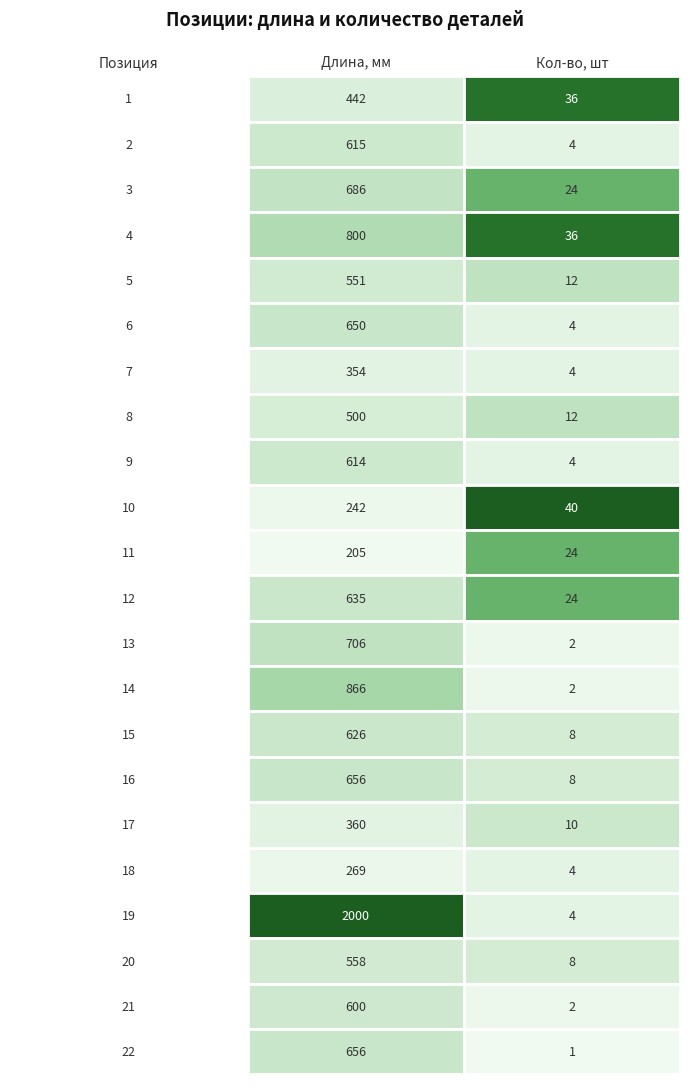

At how many categories does at least one series exceed 1742?

1